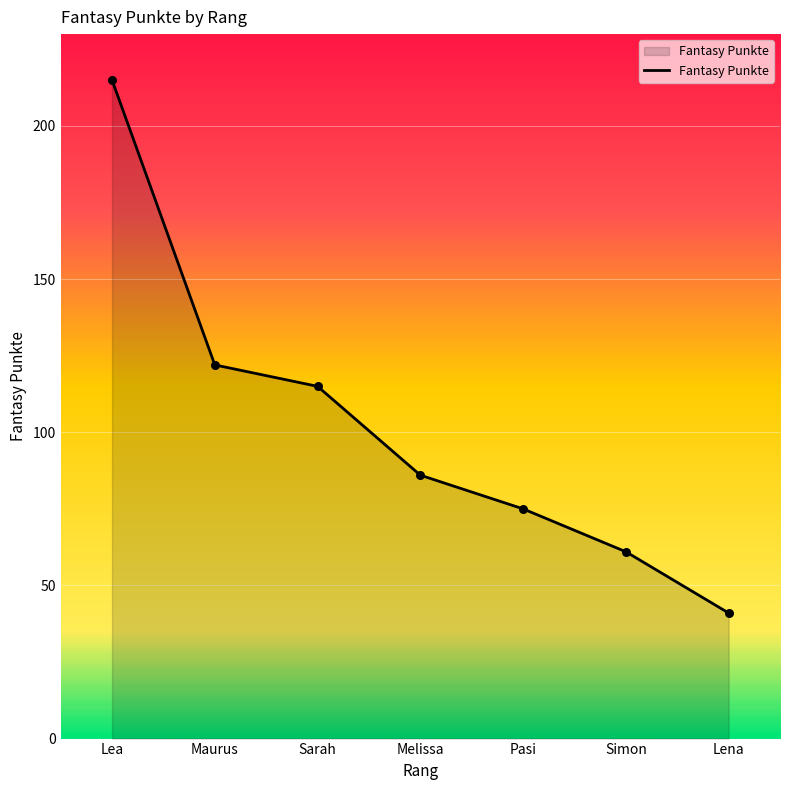

Between Maurus and Lea, which is larger?

Lea